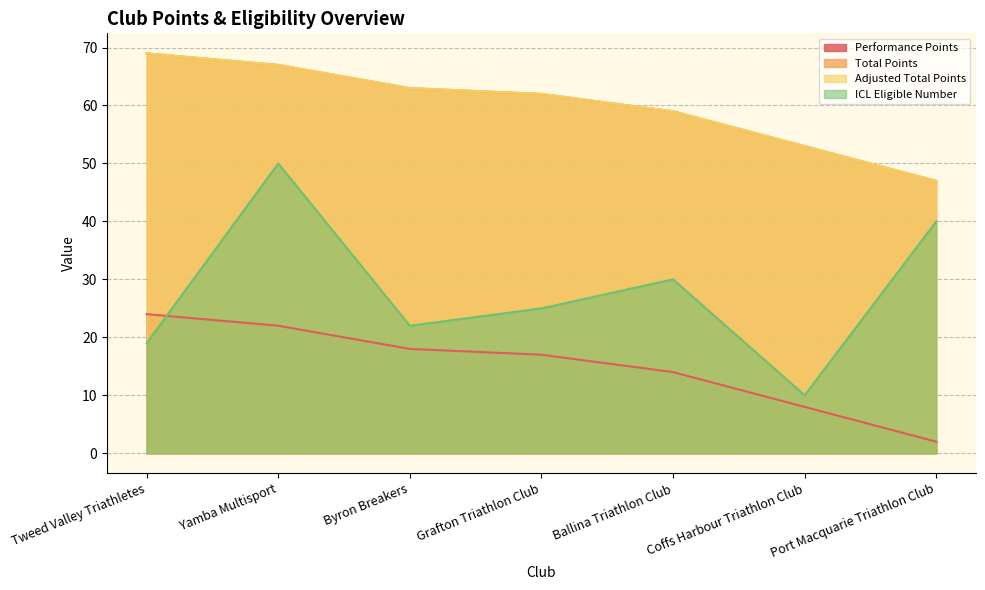

True or false: Performance Points and Total Points cross at least once.

False